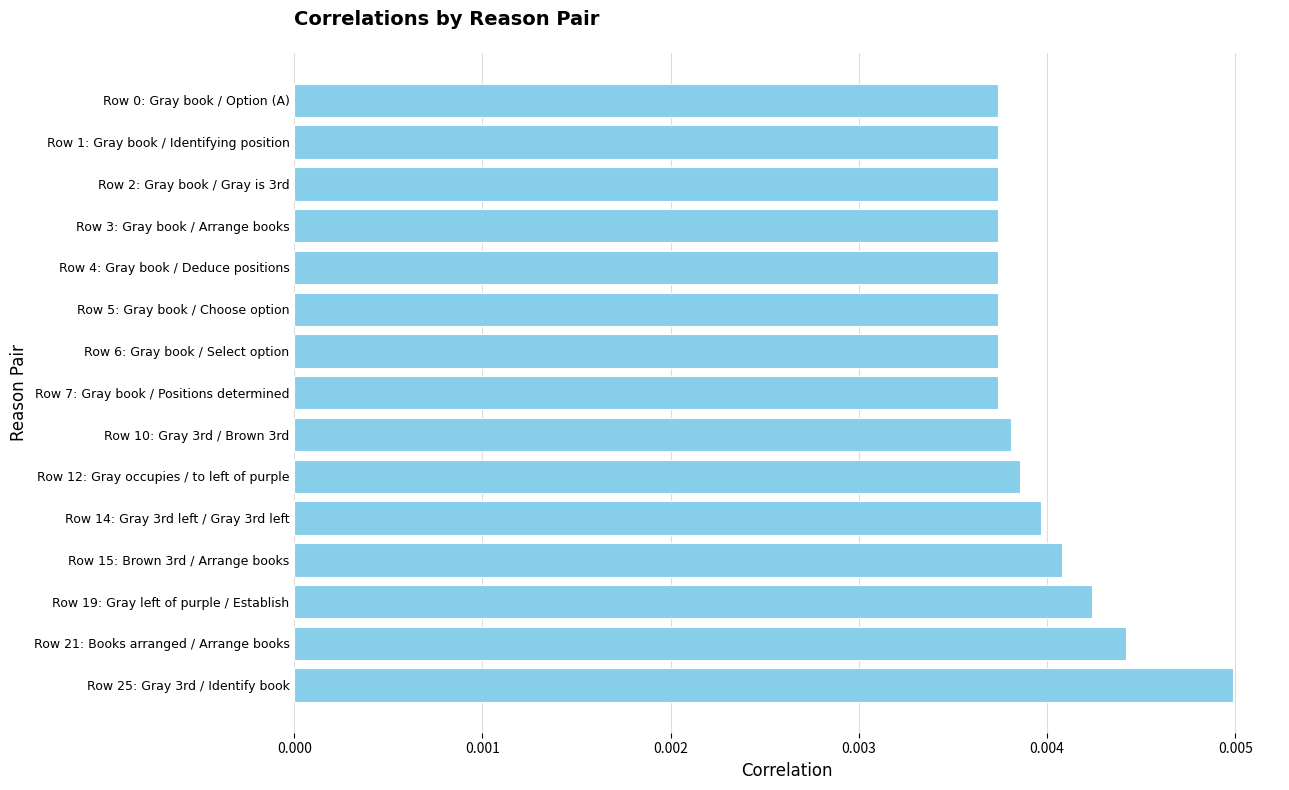

What is the sum of all values?

0.1